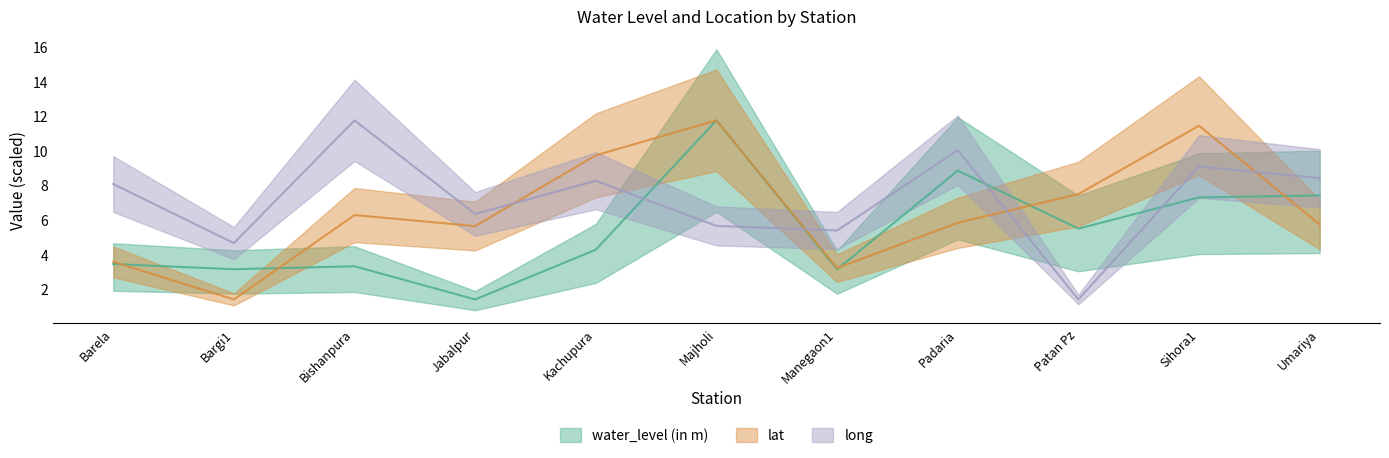

What is the minimum value shown in the chart?

1.4